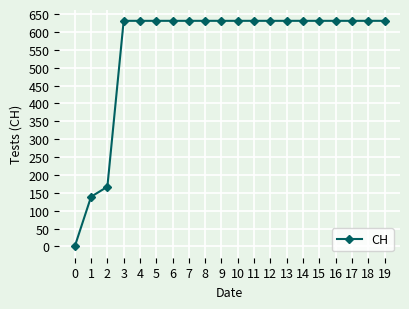

What is the value of the 10th point from the left?

631